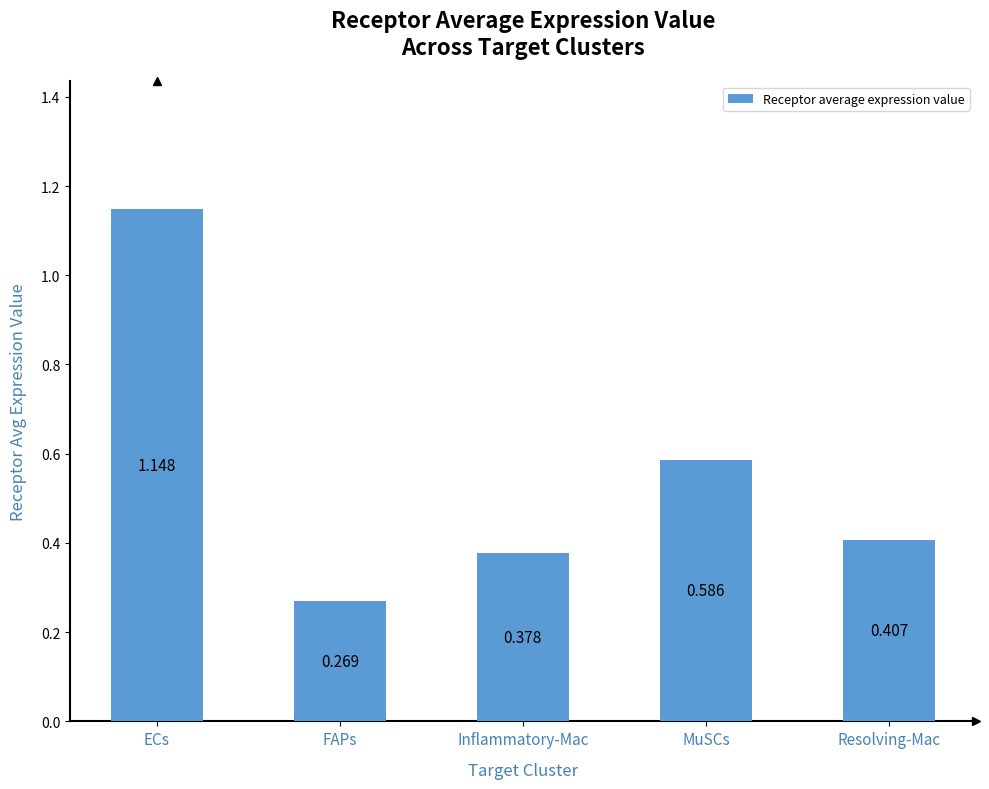

What is the label of the 2nd bar from the right?

MuSCs